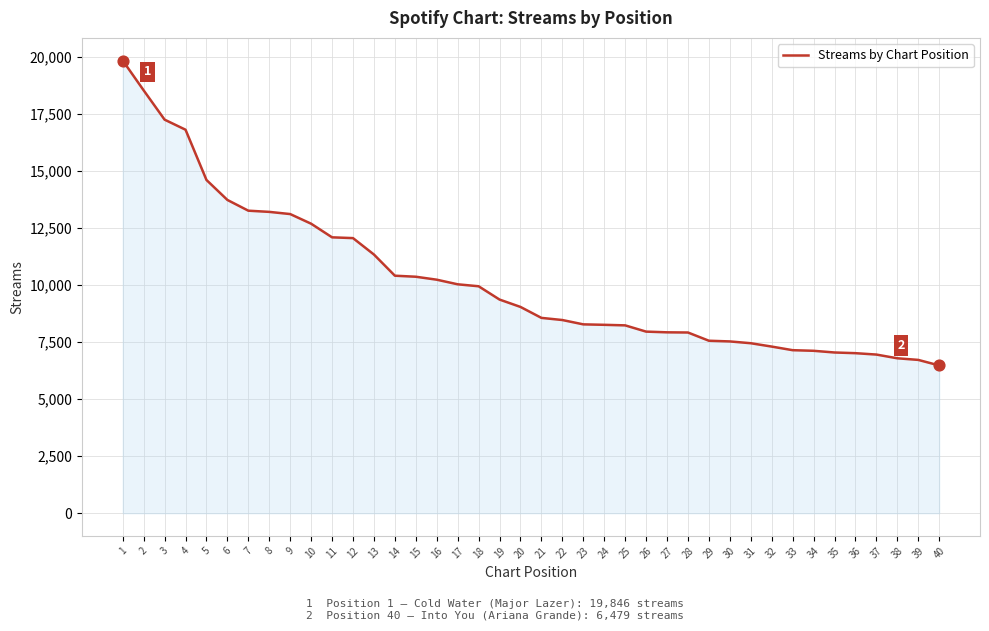

What is the ratio of the value at 12 to the value at 30?

1.6